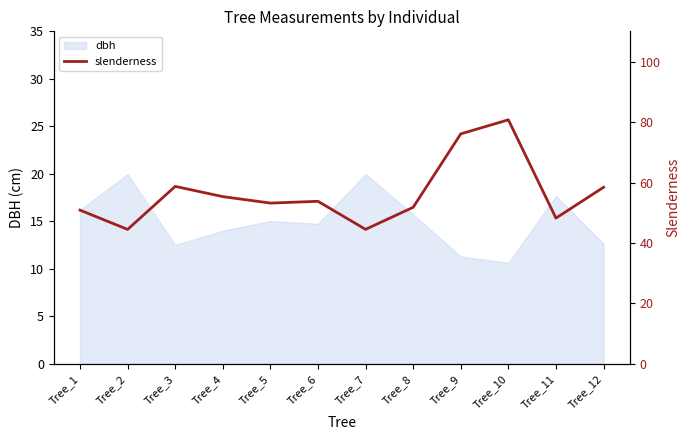

The dbh series shows 20.0 at Tree_2. True or false?

True